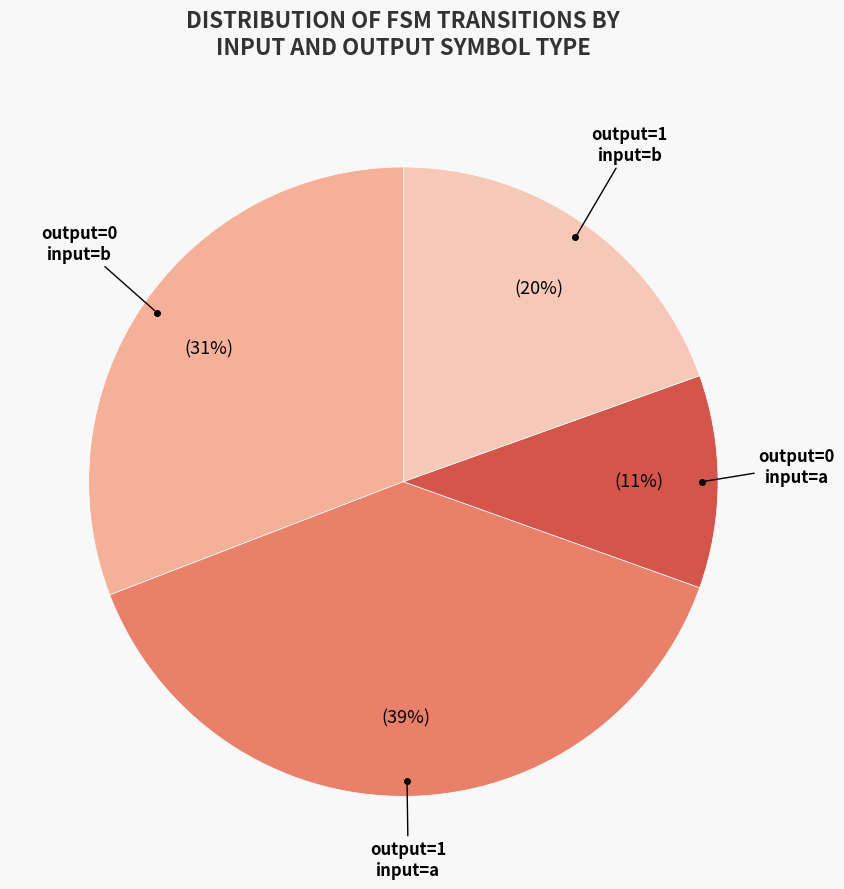

To the nearest percent, what is the average slice percentage?

25%